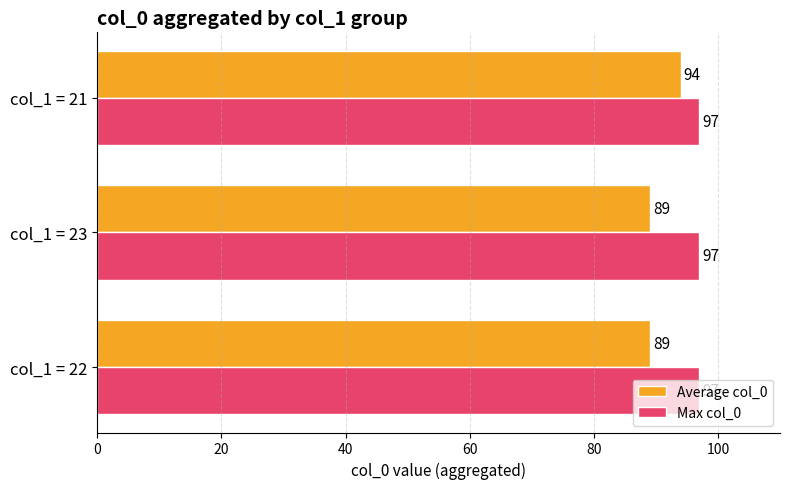

Which series has the largest range (max minus min)?

Average col_0